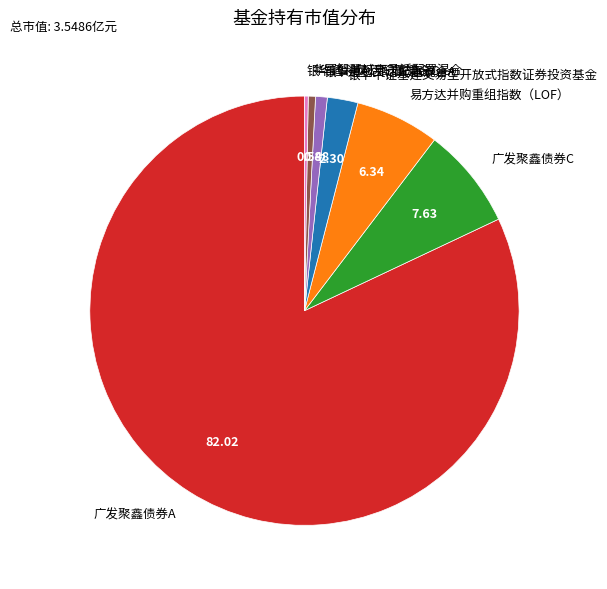

Which category accounts for the majority?

广发聚鑫债券A